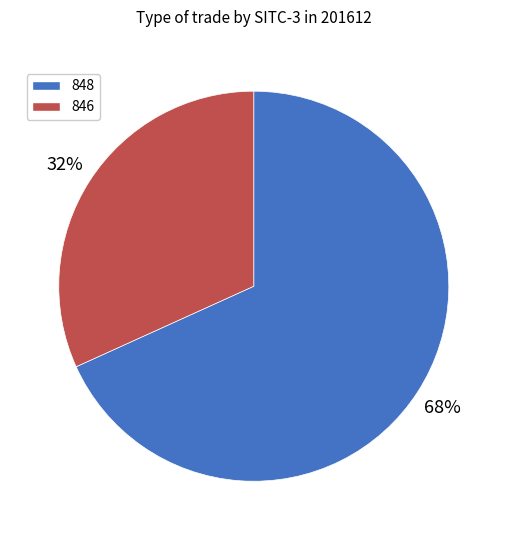

Rank the categories by value from lowest to highest.

846, 848